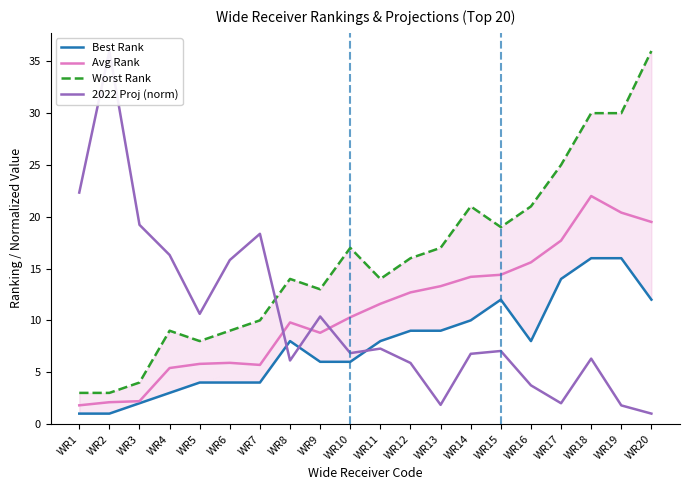

What is the sum of the Best Rank values at WR19 and WR1?

17.0